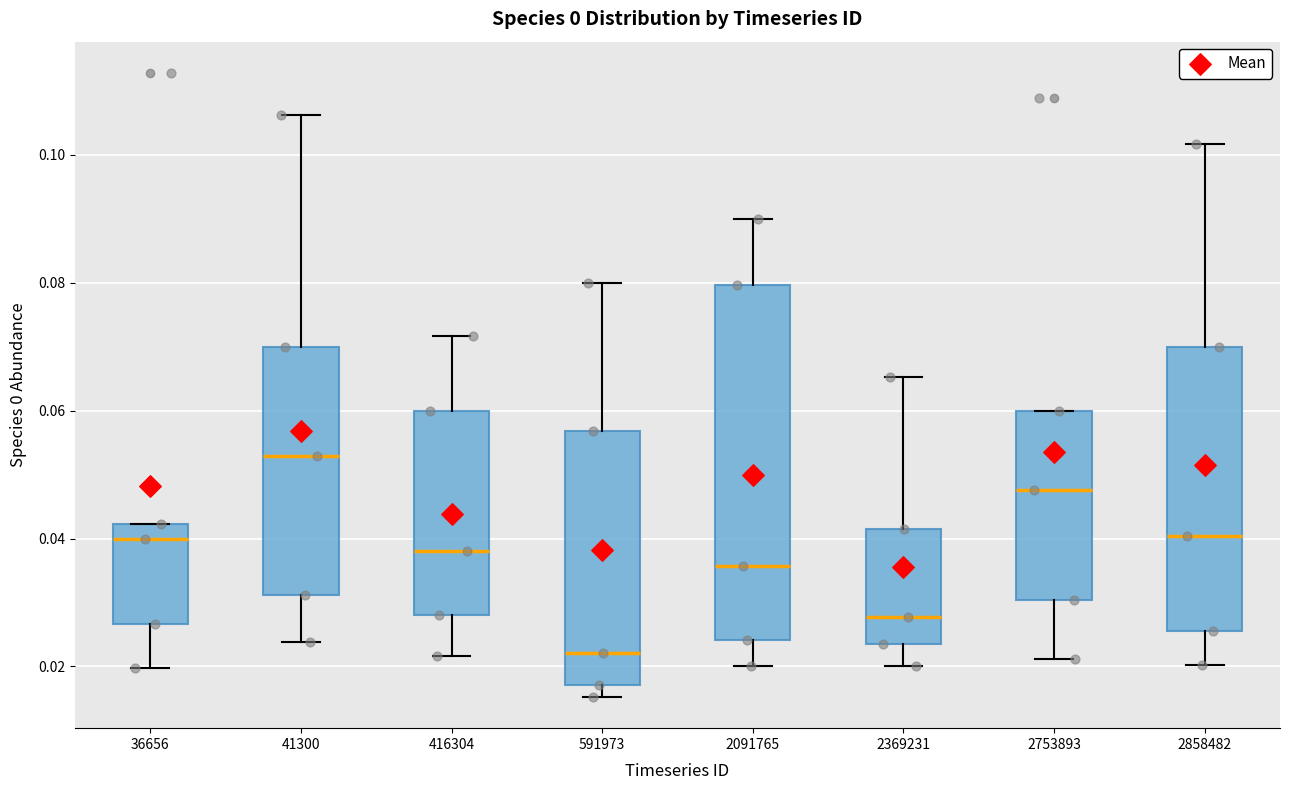

Reading left to right, read every box against the y-axis: the position of its median line, the range the box covers, and the ends of its whiskers. The values are not printed on the chart, so give them approximately, as read against the axis.

36656: median 0.040, box 0.026 to 0.042, whiskers 0.020 to 0.042
41300: median 0.052, box 0.032 to 0.070, whiskers 0.024 to 0.106
416304: median 0.038, box 0.028 to 0.060, whiskers 0.022 to 0.072
591973: median 0.022, box 0.018 to 0.056, whiskers 0.016 to 0.080
2091765: median 0.036, box 0.024 to 0.080, whiskers 0.020 to 0.090
2369231: median 0.028, box 0.024 to 0.042, whiskers 0.020 to 0.066
2753893: median 0.048, box 0.030 to 0.060, whiskers 0.022 to 0.060
2858482: median 0.040, box 0.026 to 0.070, whiskers 0.020 to 0.102